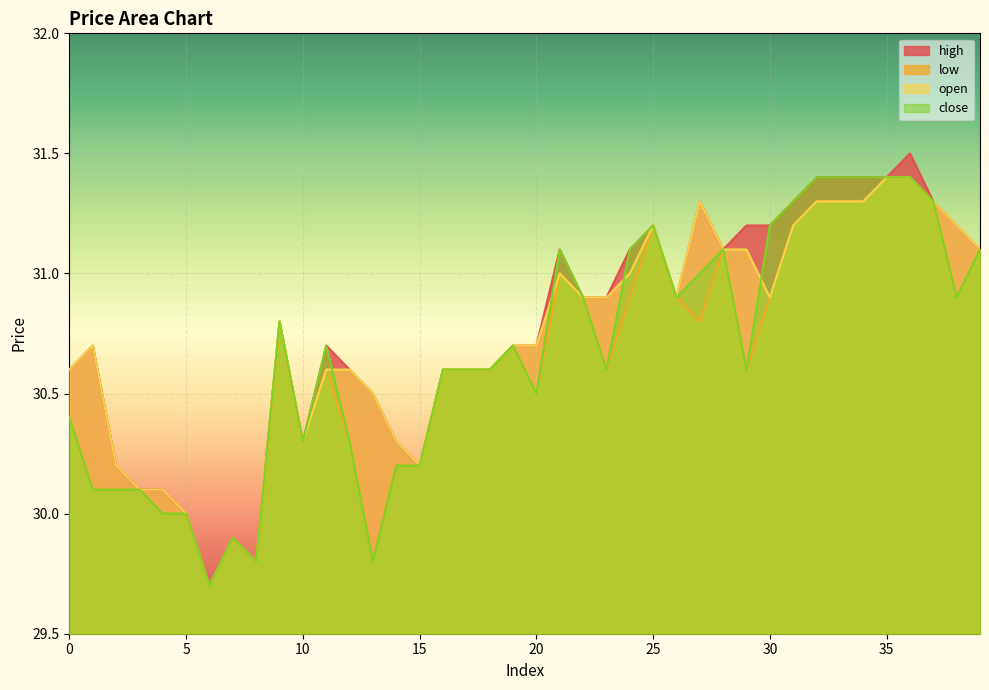

What is the value of the open point at the 18th from the left?

30.6